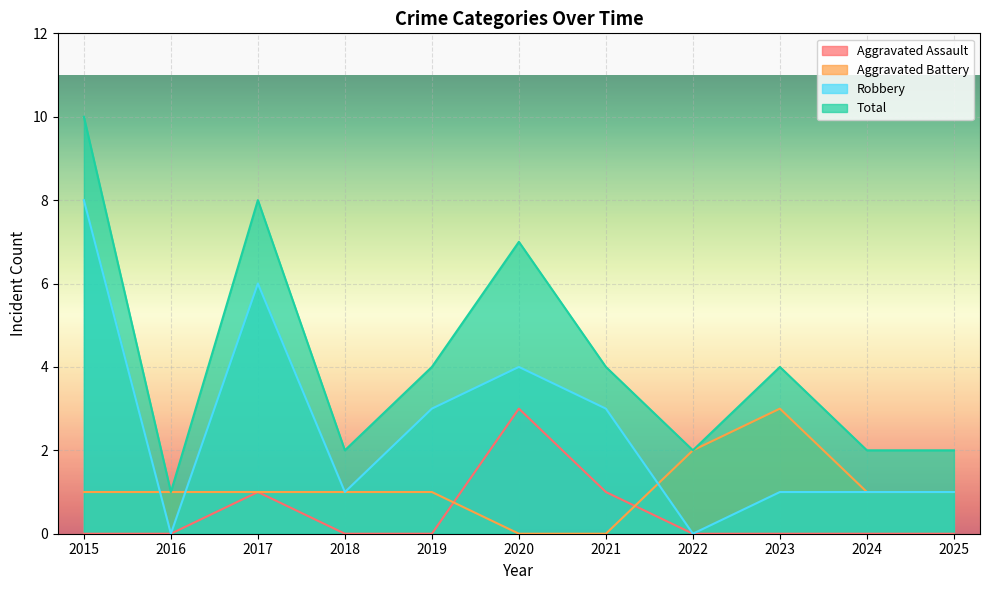

Reading left to right, extract all data points from this chart.

Aggravated Assault: 2015=0	2016=0	2017=1	2018=0	2019=0	2020=3	2021=1	2022=0	2023=0	2024=0	2025=0
Aggravated Battery: 2015=1	2016=1	2017=1	2018=1	2019=1	2020=0	2021=0	2022=2	2023=3	2024=1	2025=1
Robbery: 2015=8	2016=0	2017=6	2018=1	2019=3	2020=4	2021=3	2022=0	2023=1	2024=1	2025=1
Total: 2015=10	2016=1	2017=8	2018=2	2019=4	2020=7	2021=4	2022=2	2023=4	2024=2	2025=2